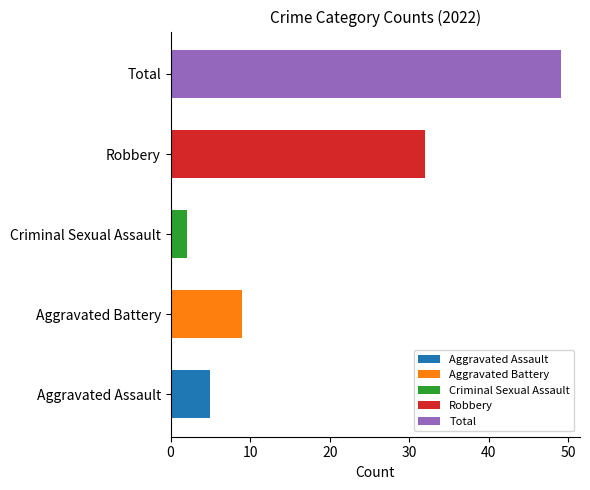

What is the greatest value displayed?

49